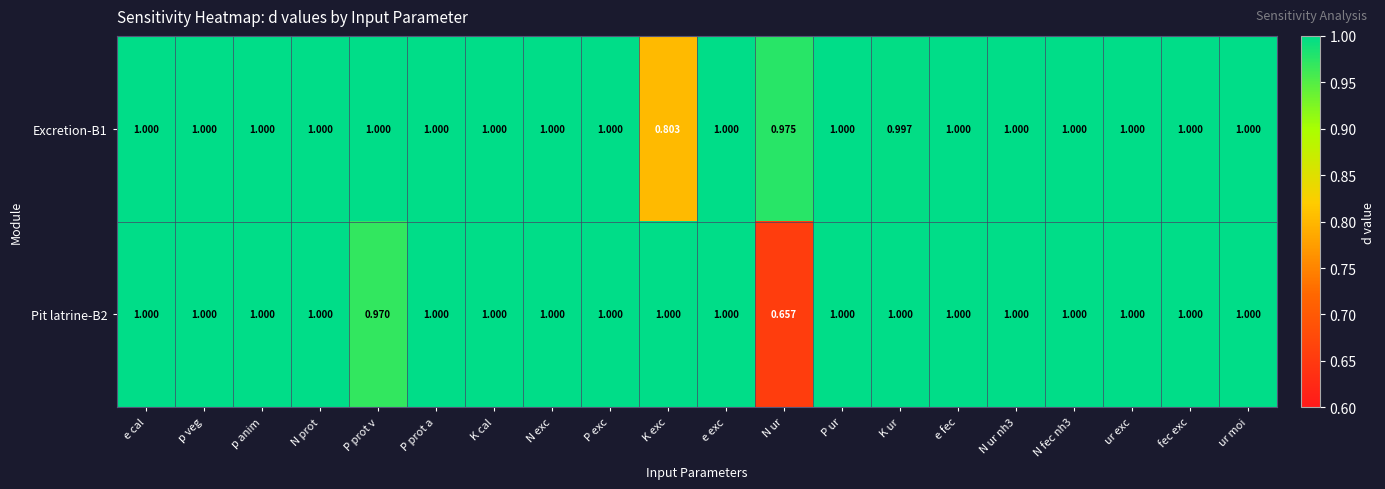

Which category has the lowest value in the Pit latrine-B2 series?

N ur